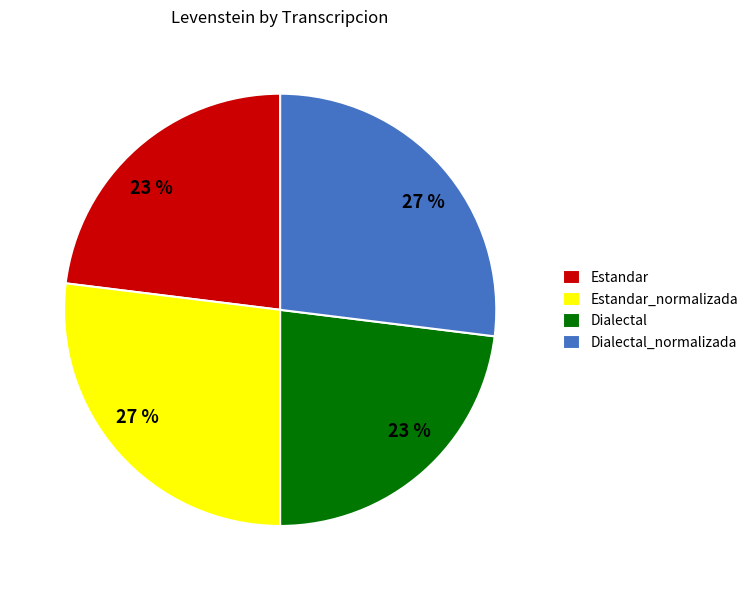

Count the number of slices in the pie.

4